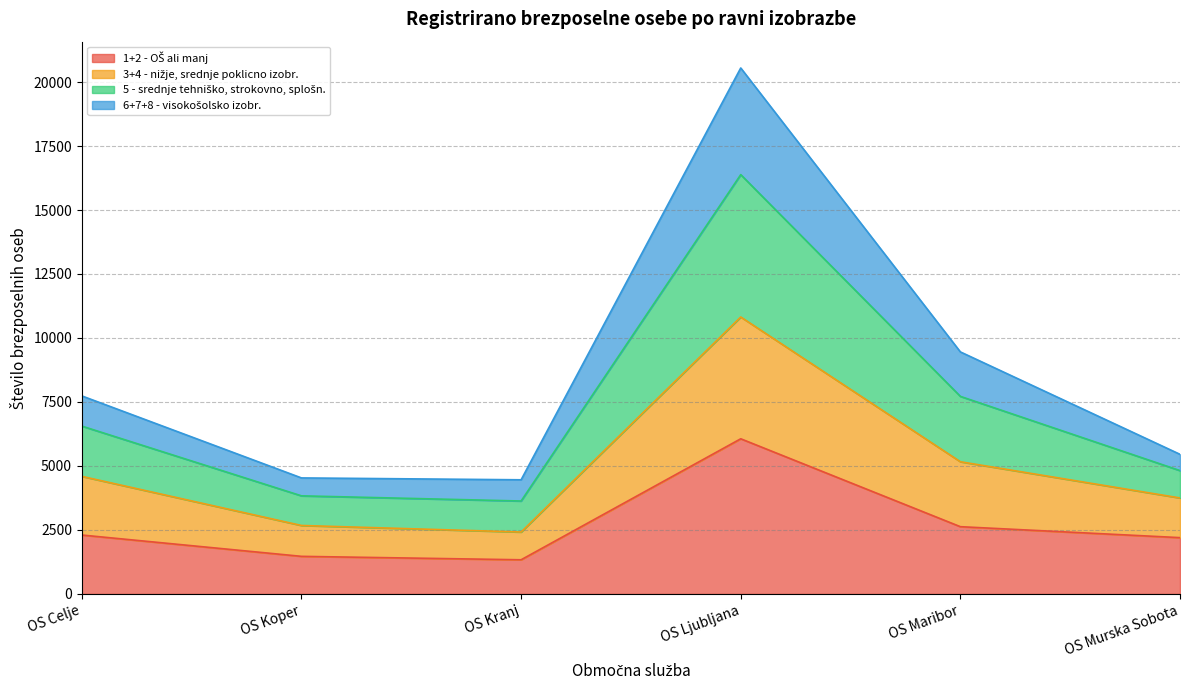

What is the total value across all series at OS Celje?

7737